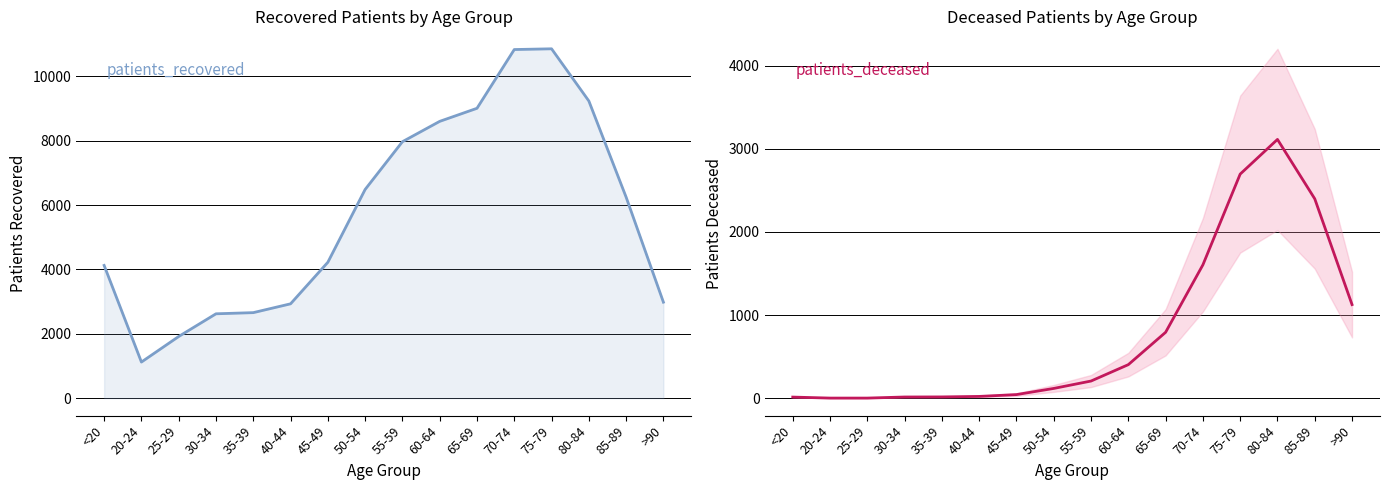

At which label is patients_deceased closest to 1558?

70-74